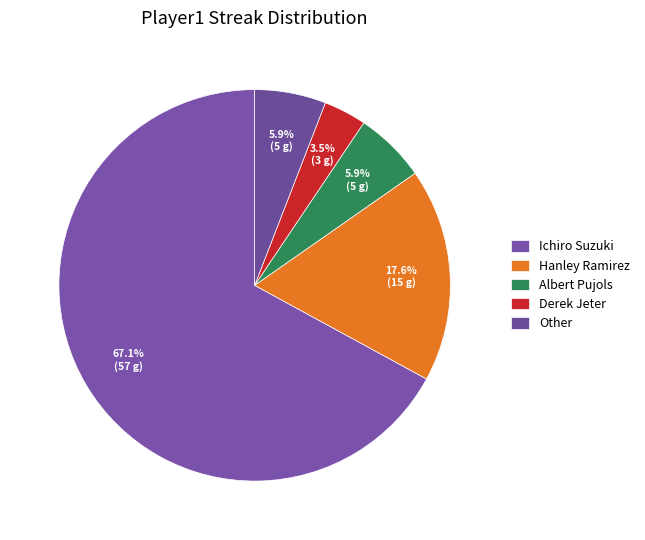

What is the smallest slice in the pie chart?

Derek Jeter